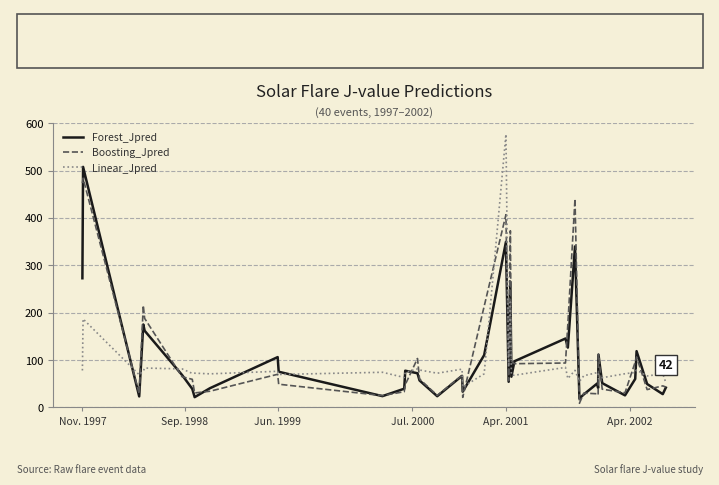

After their last crossing, which series has the higher values: Boosting_Jpred or Linear_Jpred?

Linear_Jpred